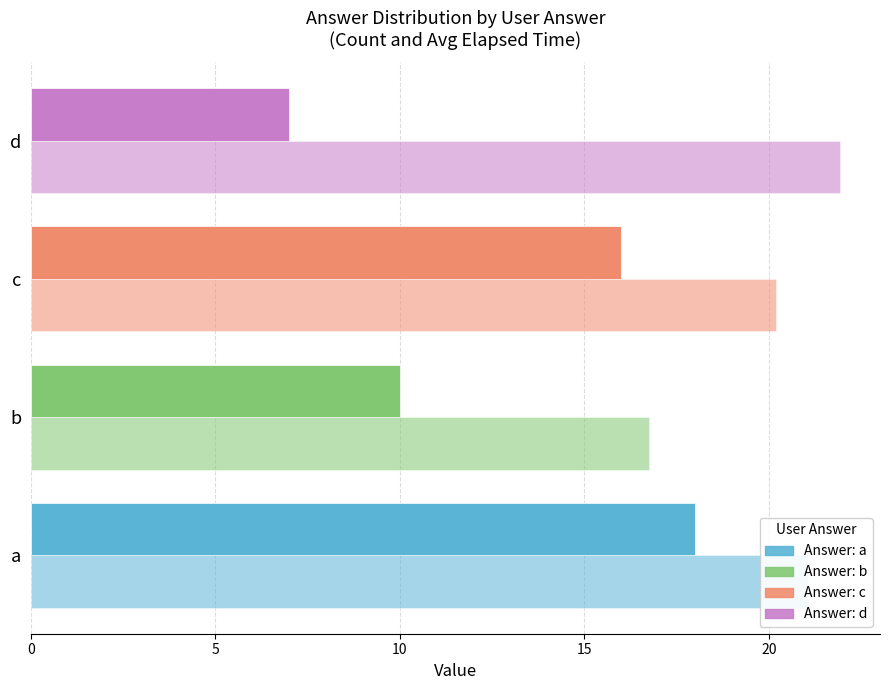

How many distinct data groups are displayed?

2